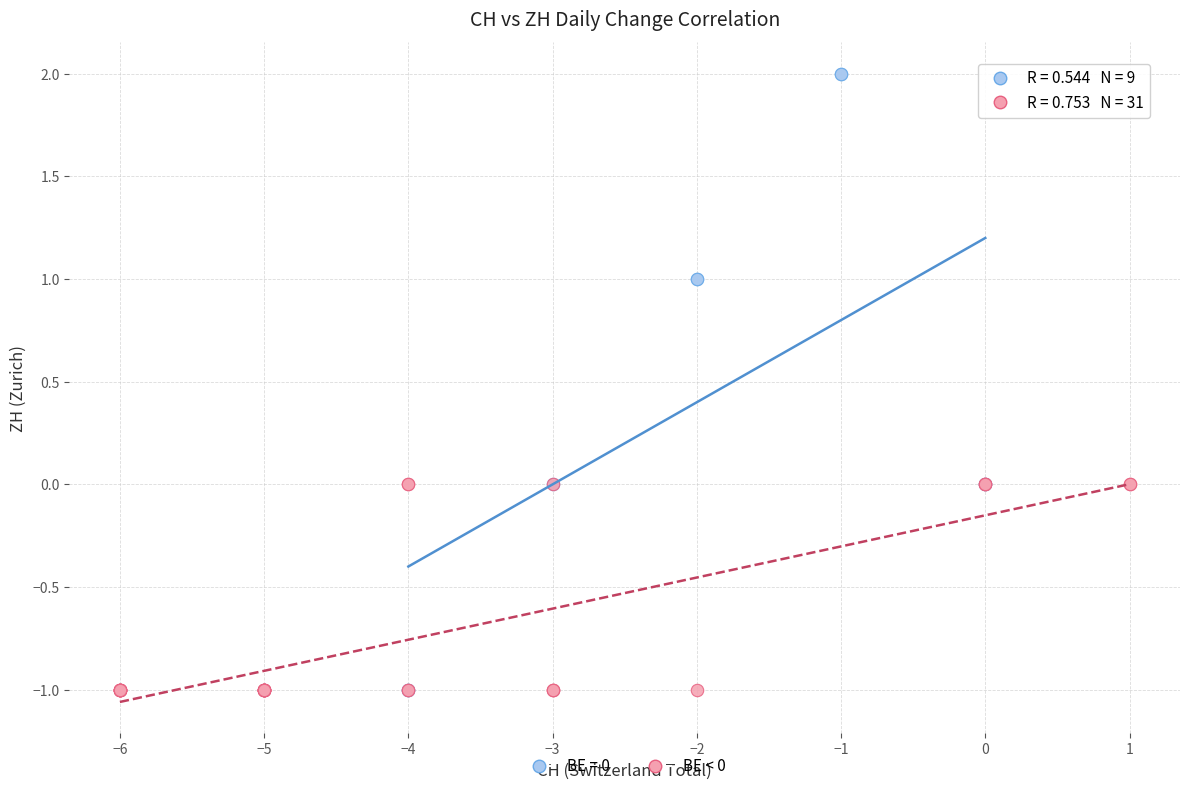

Which series has the widest spread of Y values?

BE = 0